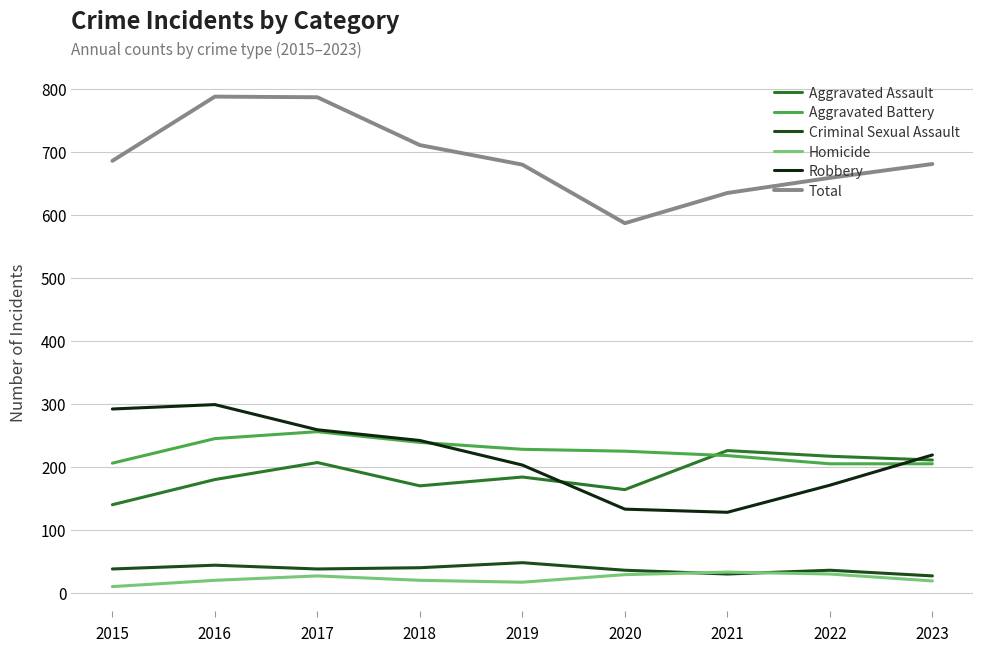

List the series in order of their peak value, highest first.

Total, Robbery, Aggravated Battery, Aggravated Assault, Criminal Sexual Assault, Homicide